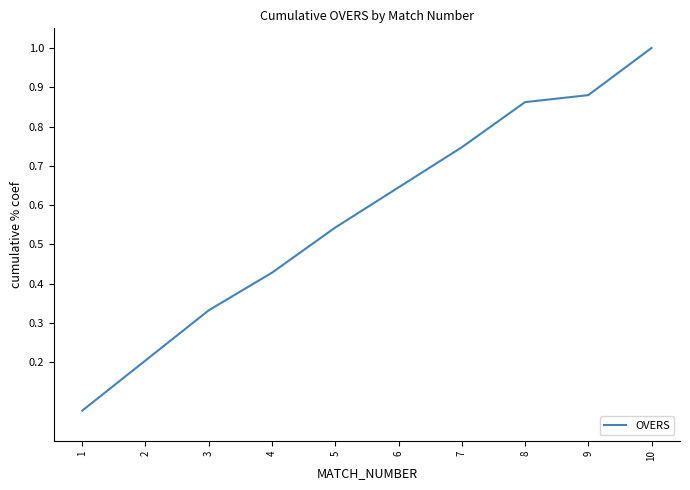

Which label corresponds to the largest value in the chart?

10